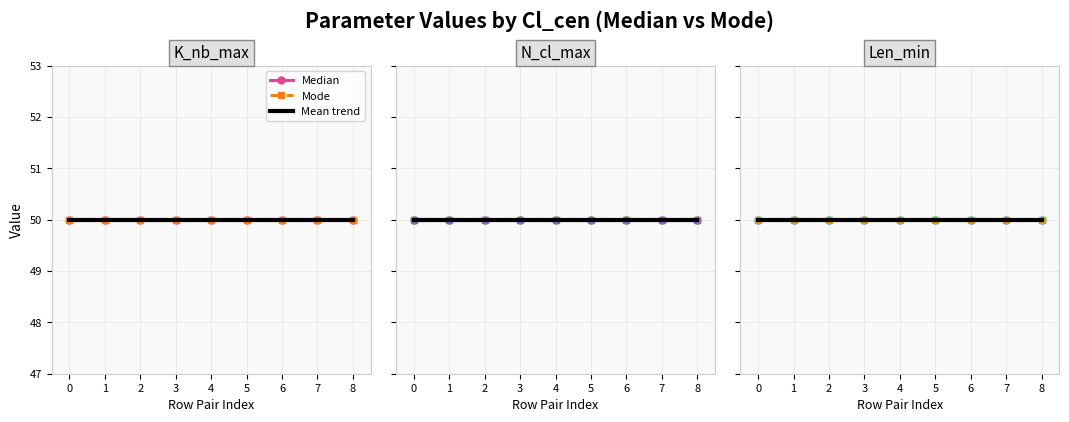

What value does the K_nb_max series have at 3?

50